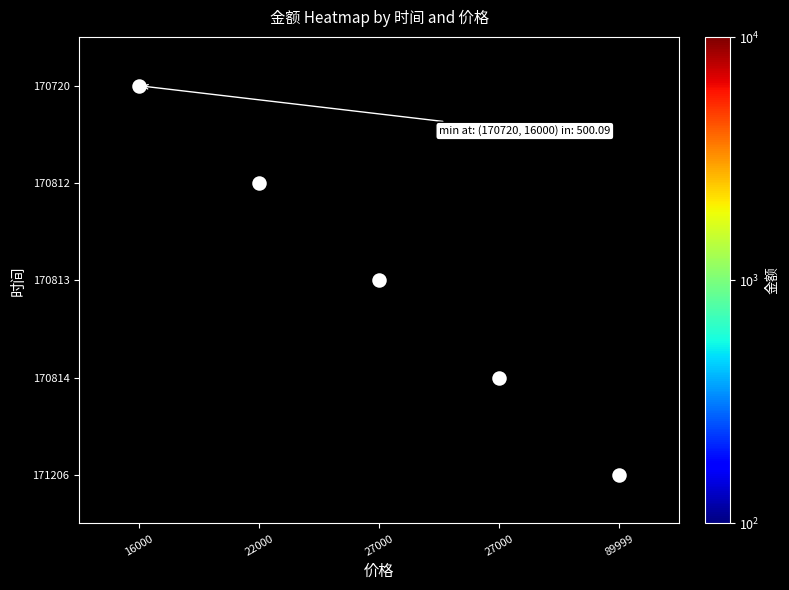

Which has a higher value, 27000 or 89999?

89999